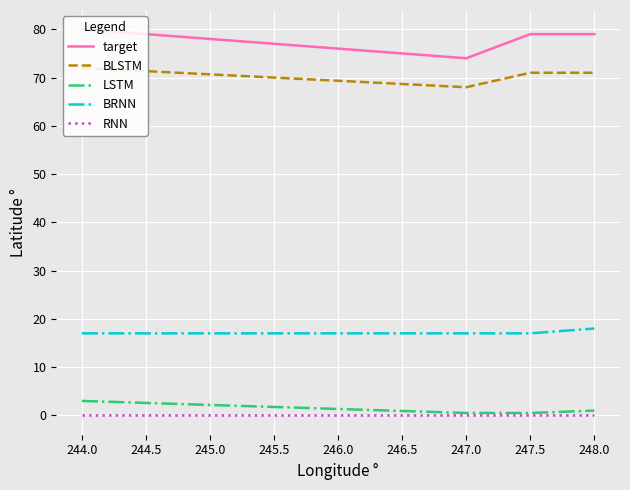

How many lines are shown in the chart?

5